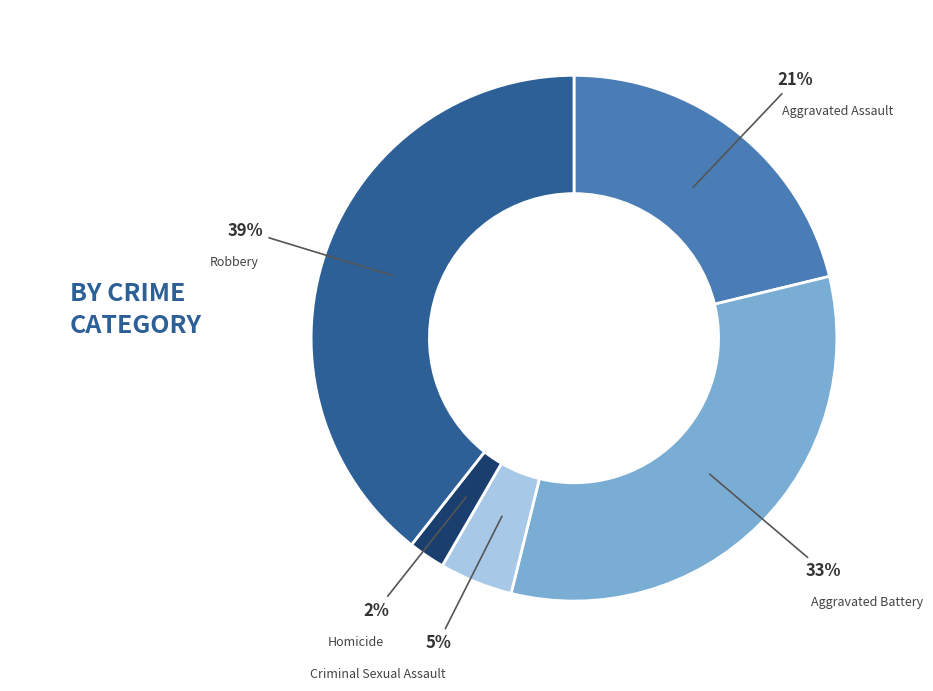

Is the sum of Criminal Sexual Assault and Aggravated Battery greater than half?

No